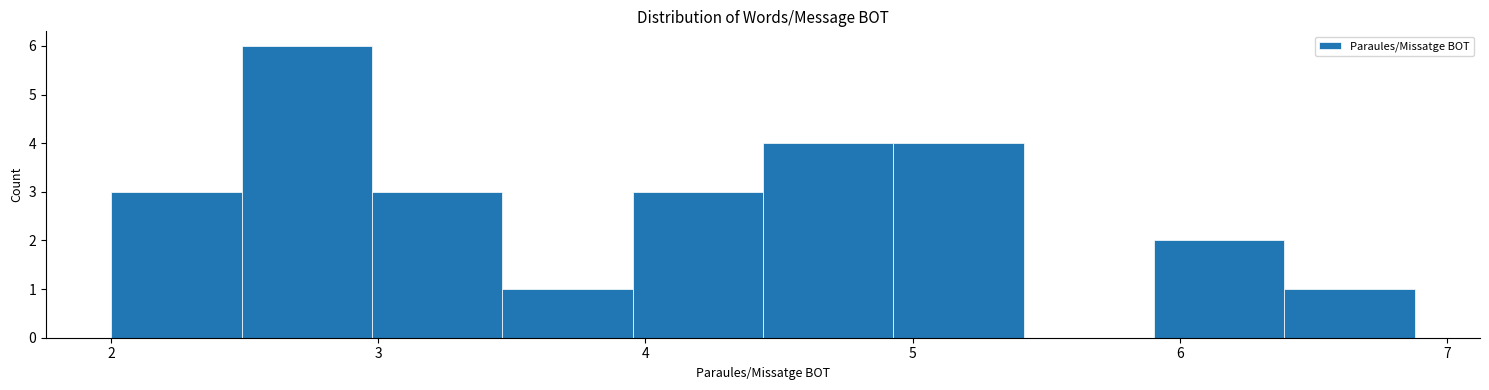

Reading left to right, transcribe this chart: for each bar, give the range it covers on the x-axis and its height. Neither the bar edges nor the heights are printed on the chart, so give them approximately, as read against the axes.

2.0 to 2.5: 3
2.5 to 3.0: 6
3.0 to 3.5: 3
3.5 to 4.0: 1
4.0 to 4.4: 3
4.4 to 4.9: 4
4.9 to 5.4: 4
5.4 to 5.9: 0
5.9 to 6.4: 2
6.4 to 6.9: 1